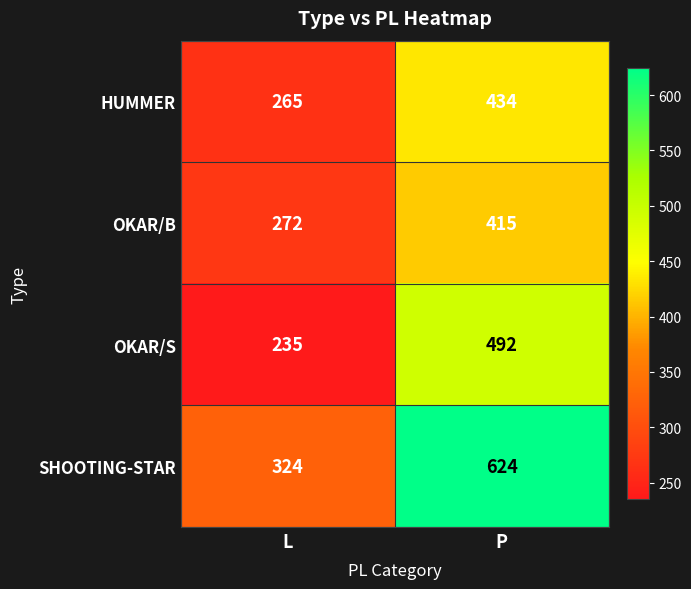

The SHOOTING-STAR series shows 533 at L. True or false?

False